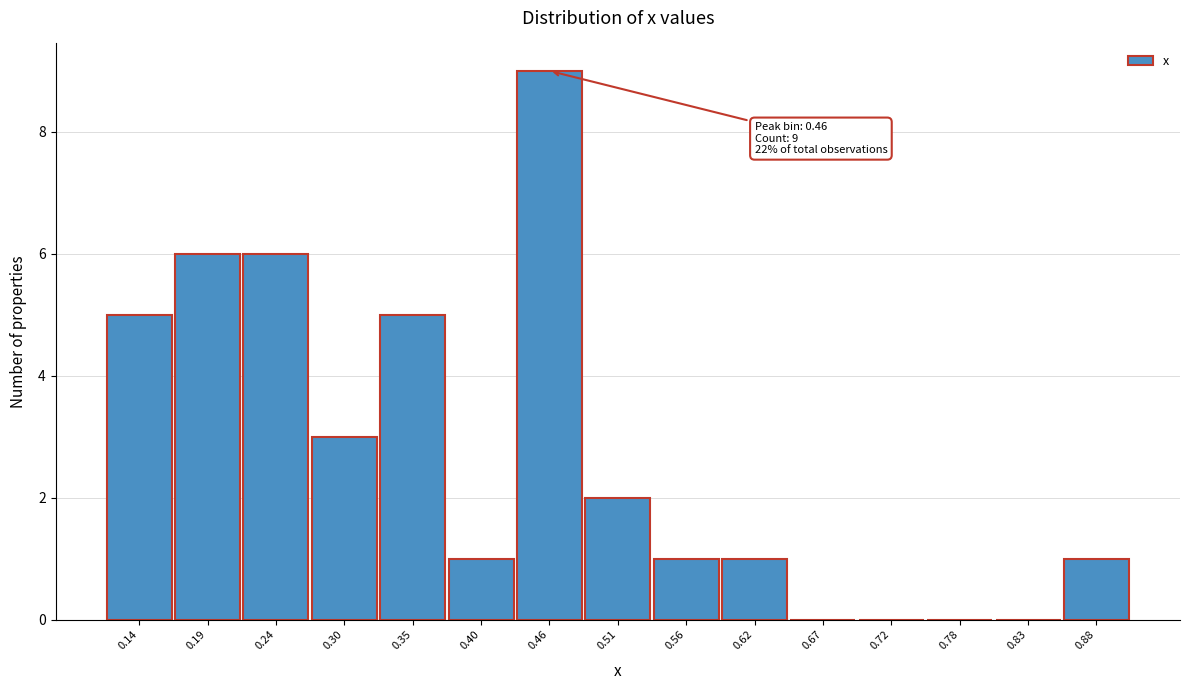

Reading left to right, what are all the values shown in this chart?

0.14=5	0.19=6	0.24=6	0.30=3	0.35=5	0.40=1	0.46=9	0.51=2	0.56=1	0.62=1	0.67=0	0.72=0	0.78=0	0.83=0	0.88=1